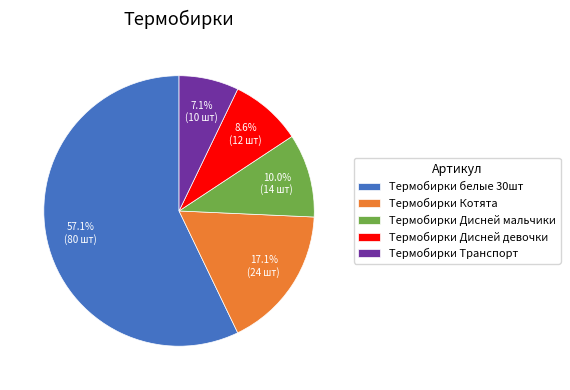

Does Термобирки белые 30шт account for over 50% of the chart?

Yes